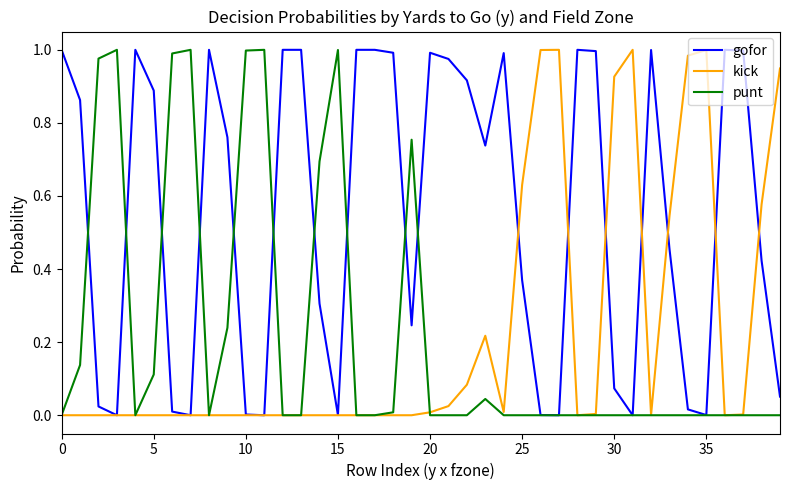

How many lines are shown in the chart?

3